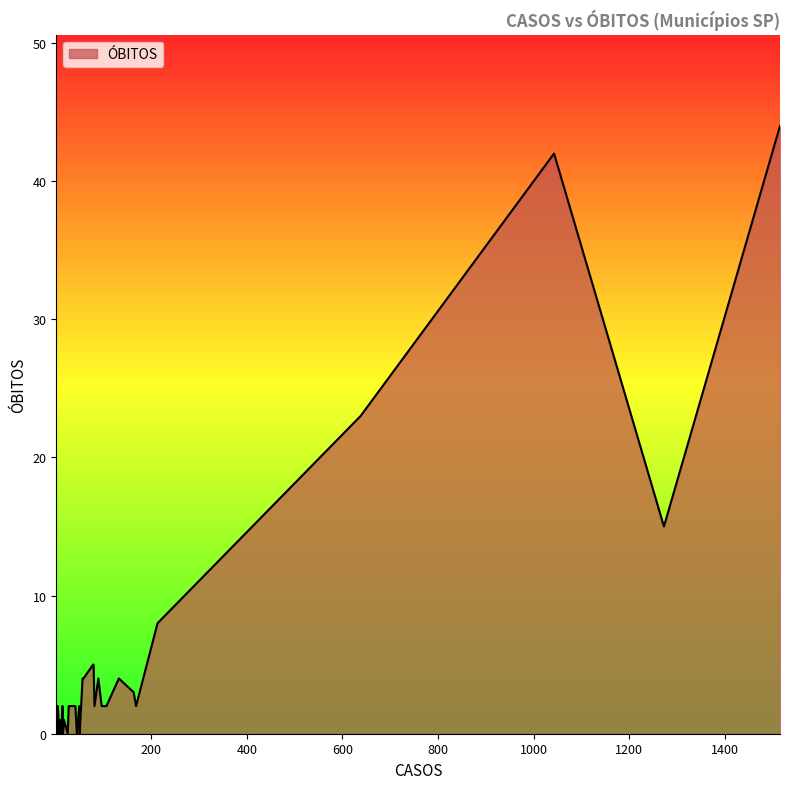

The value at 78 is 5. True or false?

True